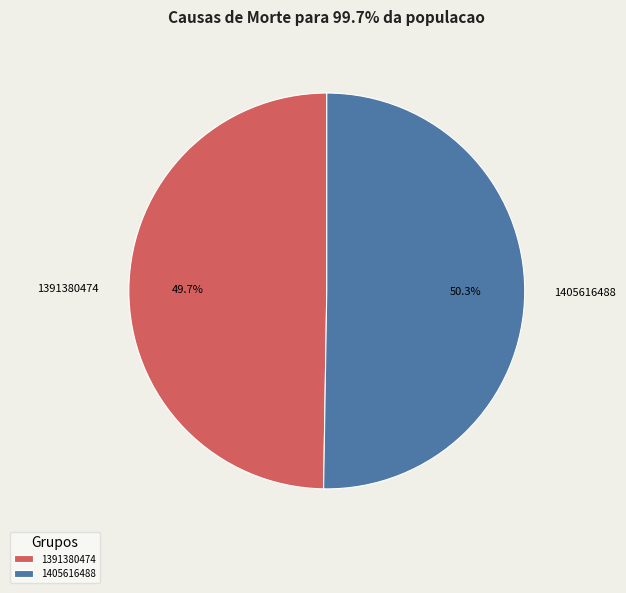

To the nearest percent, what portion does 1391380474 represent?

50%